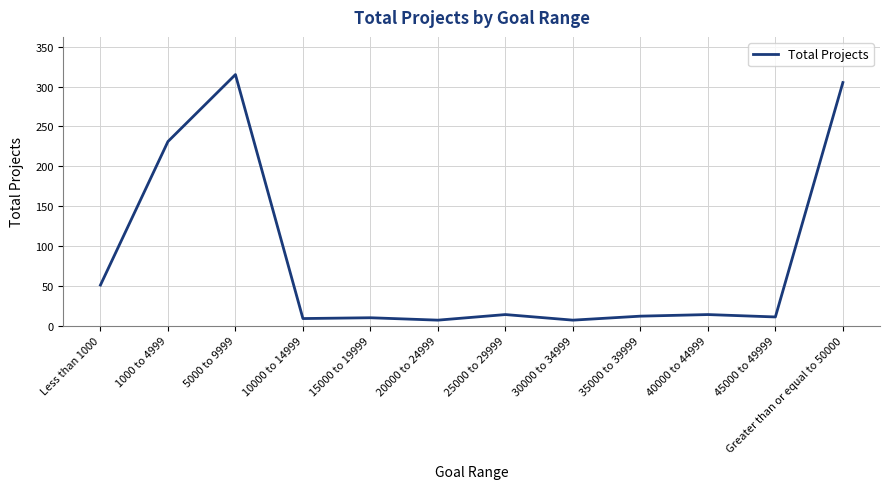

Does the chart display data point markers on the line(s)?

No